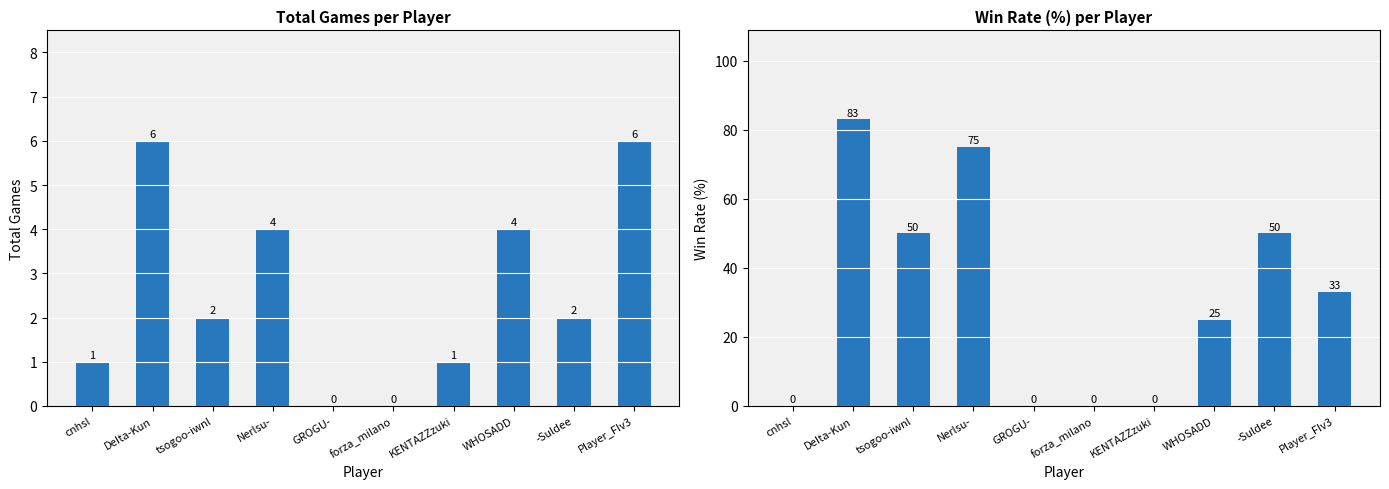

Which series changed the most between tsogoo-iwnl and Player_FIv3?

Rate